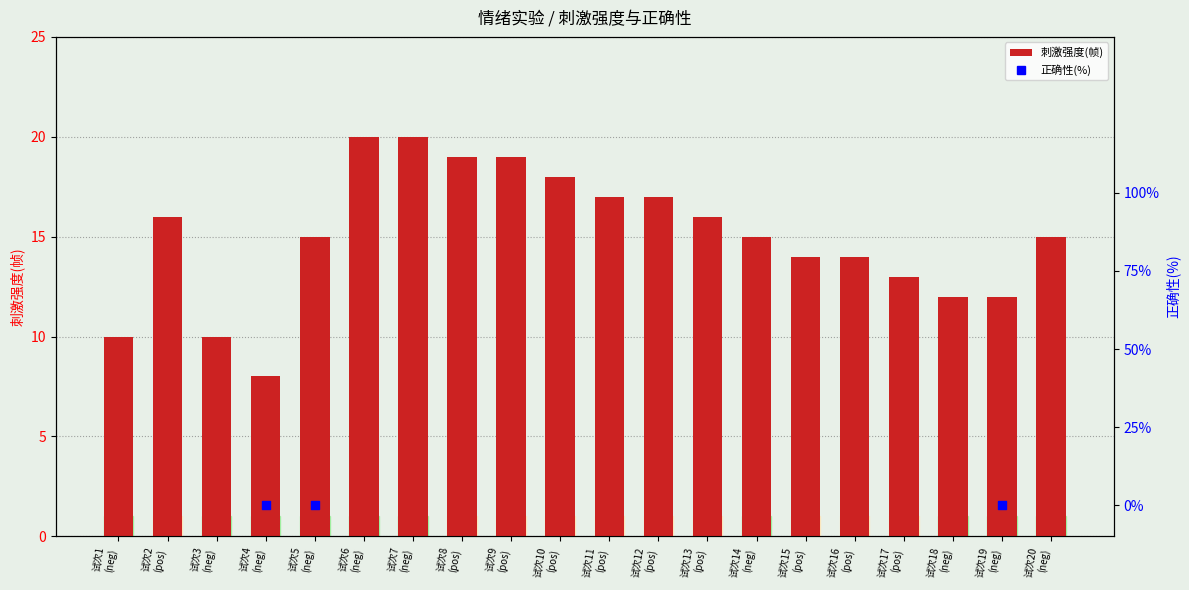

Is the value of 正确性(%) at 试次5
(neg) greater than the value of 刺激强度(帧) at 试次15
(pos)?

No